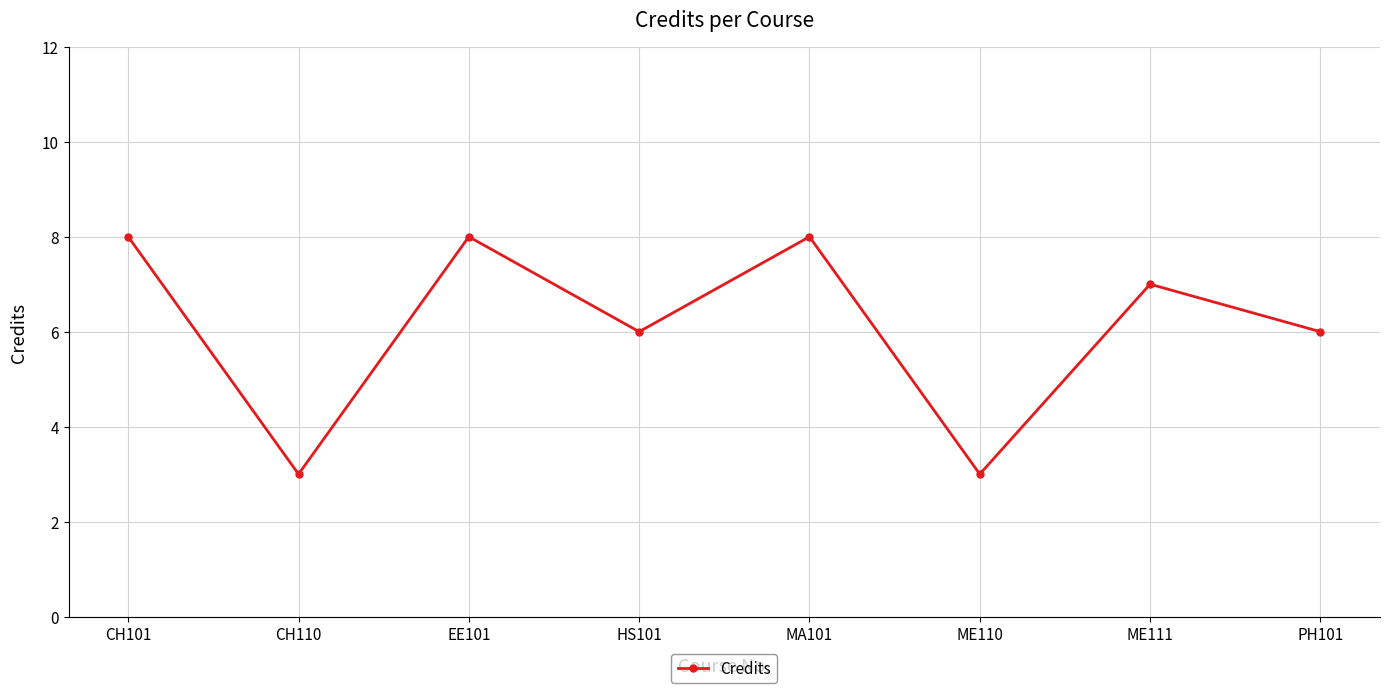

Reading left to right, list all the values displayed in this chart.

CH101=8	CH110=3	EE101=8	HS101=6	MA101=8	ME110=3	ME111=7	PH101=6